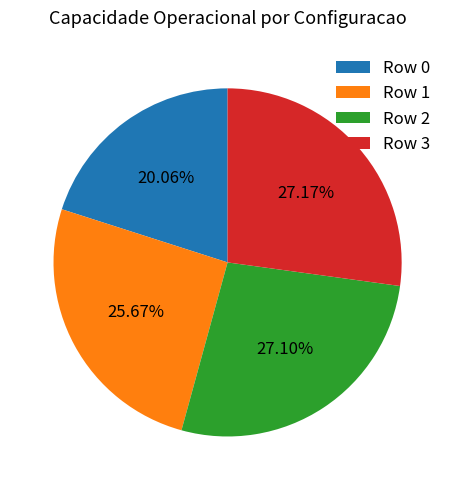

How much of the chart is everything except Row 0?

79.9%